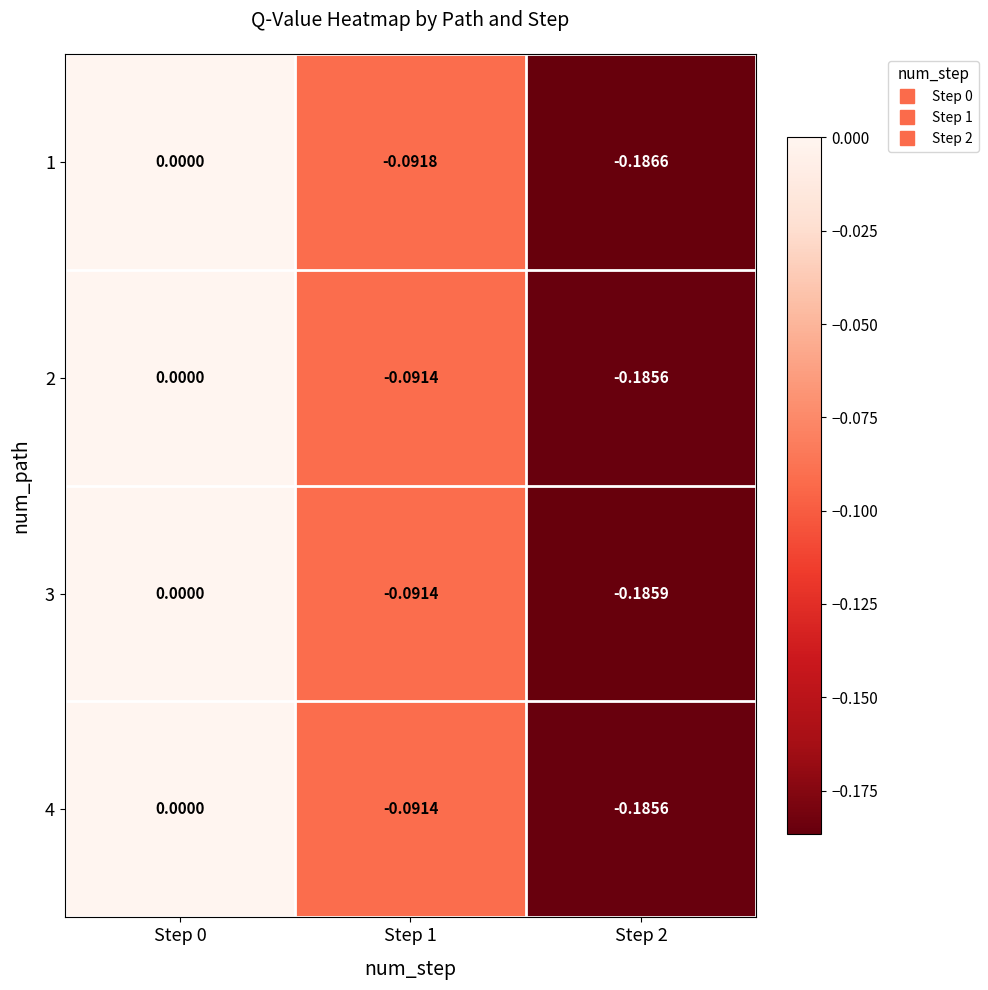

At which category is the sum across all series the highest?

Step 0